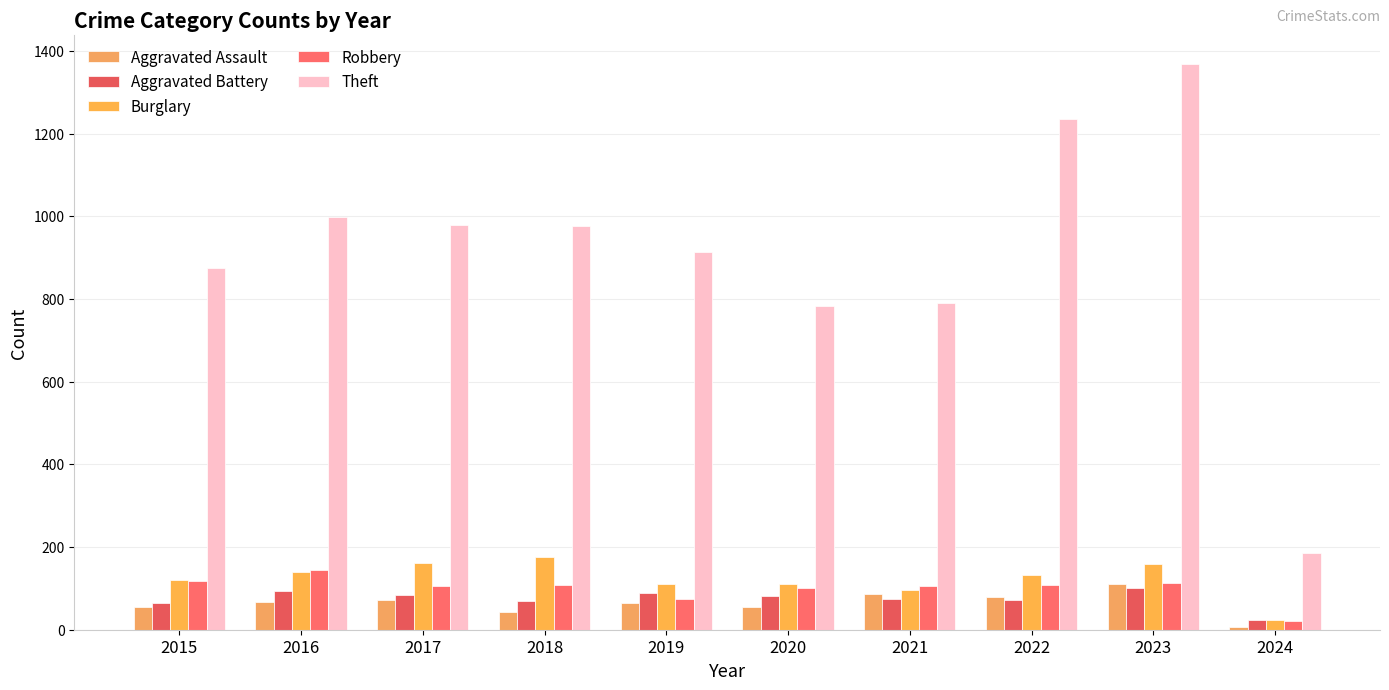

The value of Theft at 2020 is 1329. True or false?

False